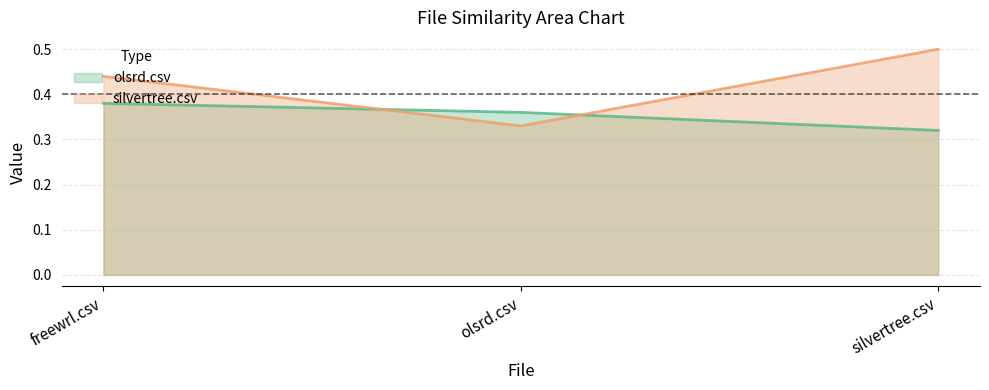

Does the chart have visible grid lines?

Yes